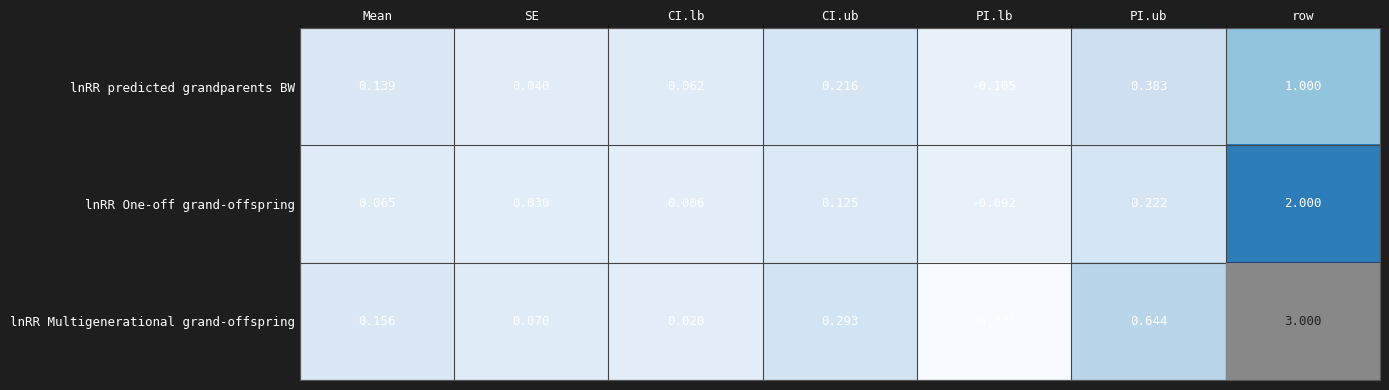

Which label corresponds to the smallest value in the chart?

PI.lb